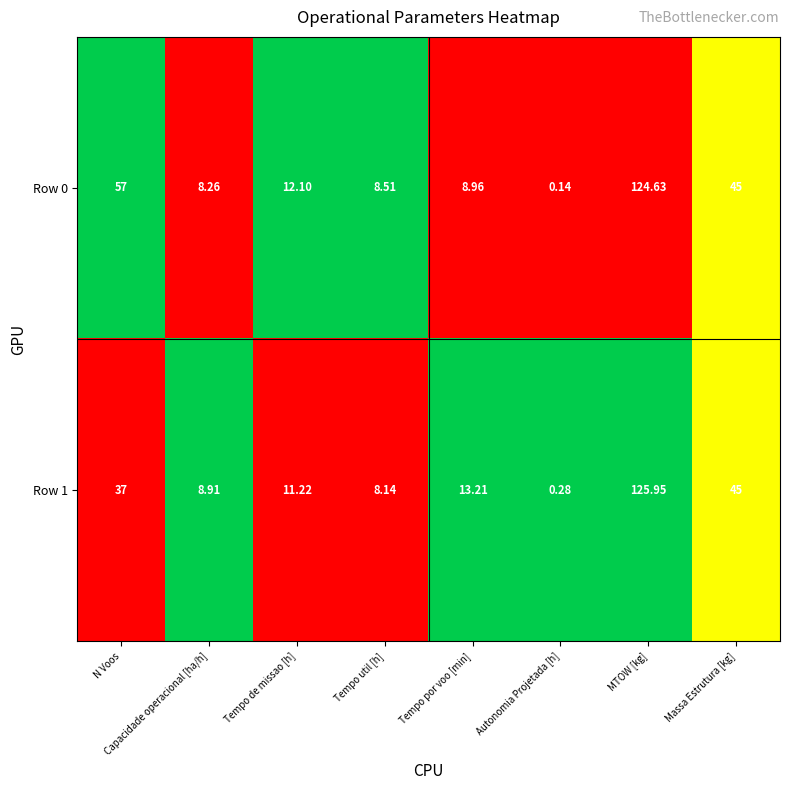

Which series has the largest range (max minus min)?

Row 1